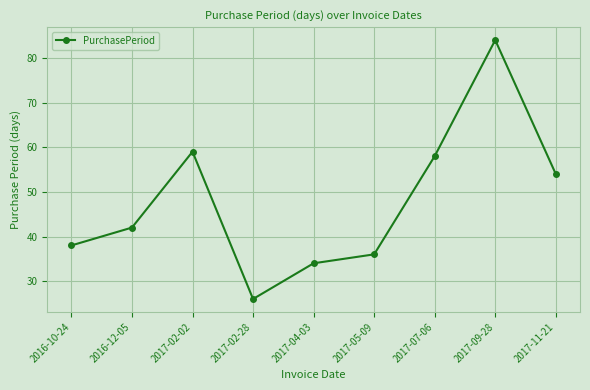

At which category does the data reach its first local valley?

2017-02-28